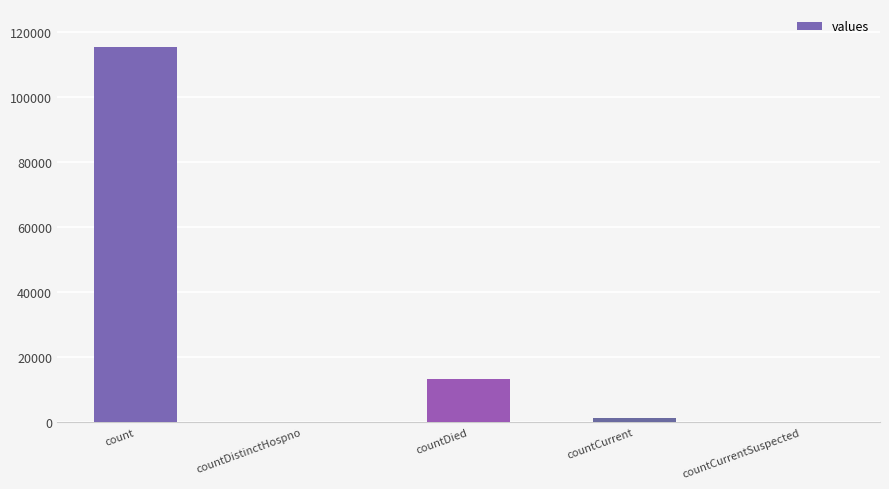

What is the maximum value shown in the chart?

115379